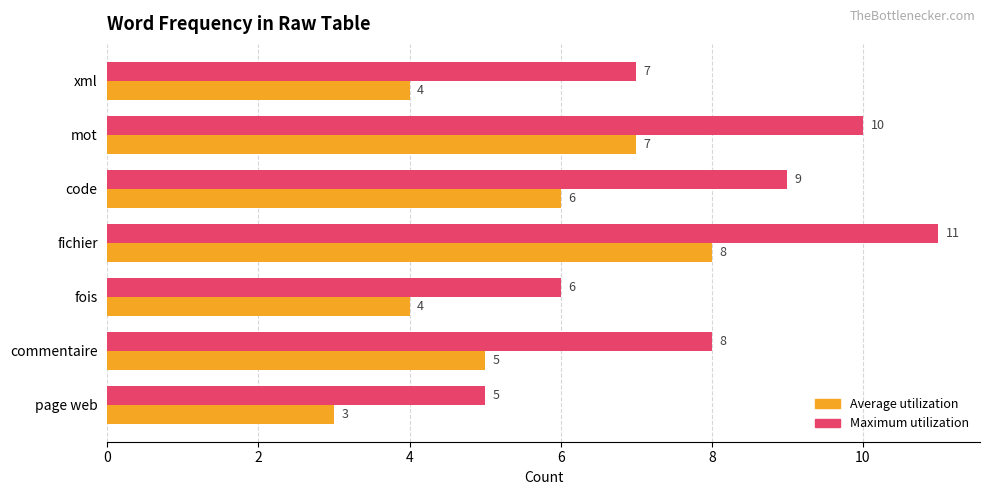

Count the number of data series in this chart.

2